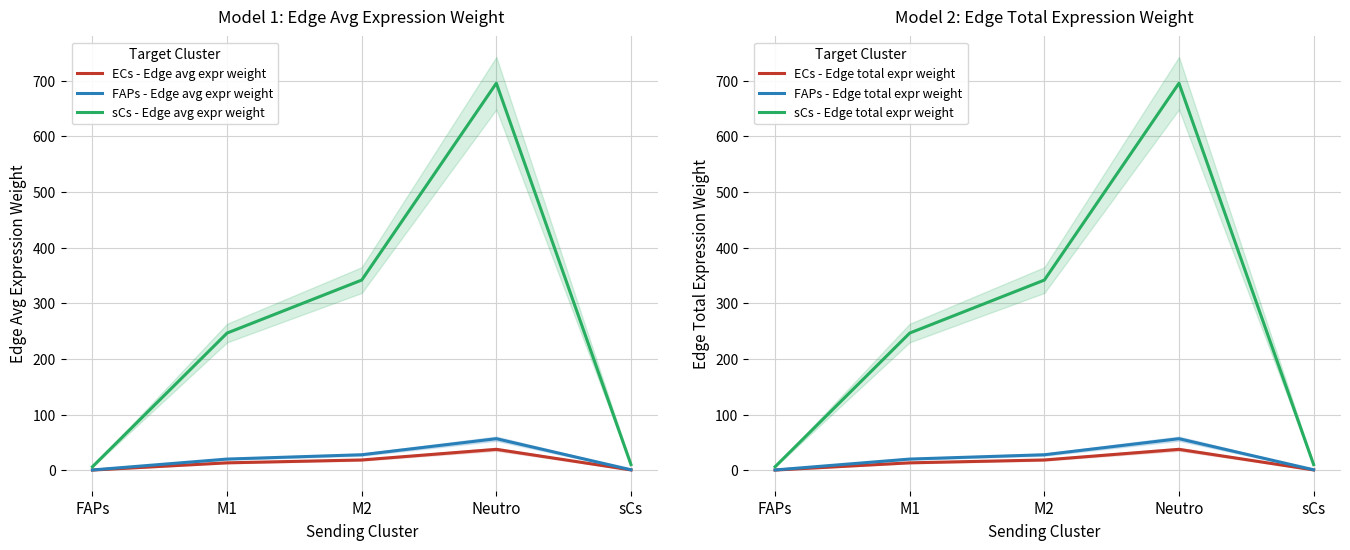

What is the difference between the maximum and minimum values in the ECs - Edge avg expr weight series?

37.2